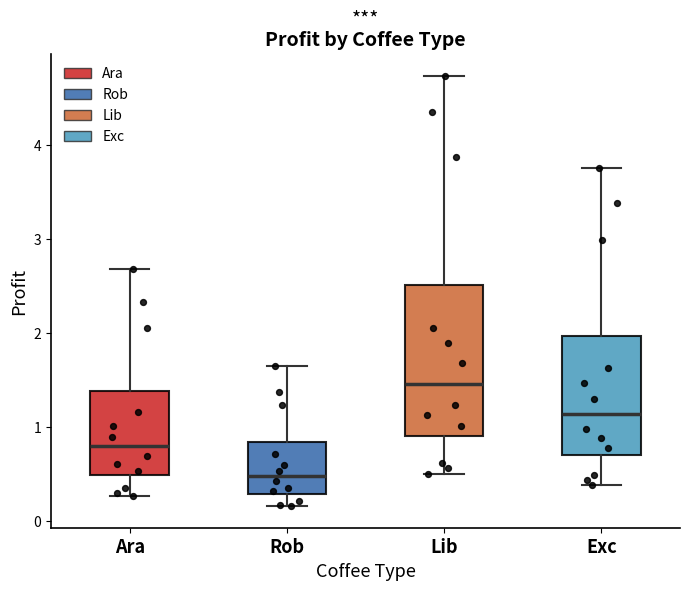

Where is the lower edge of the box for Ara on the y-axis? The values are not printed on the chart, so give them approximately, as read against the axis.

0.5